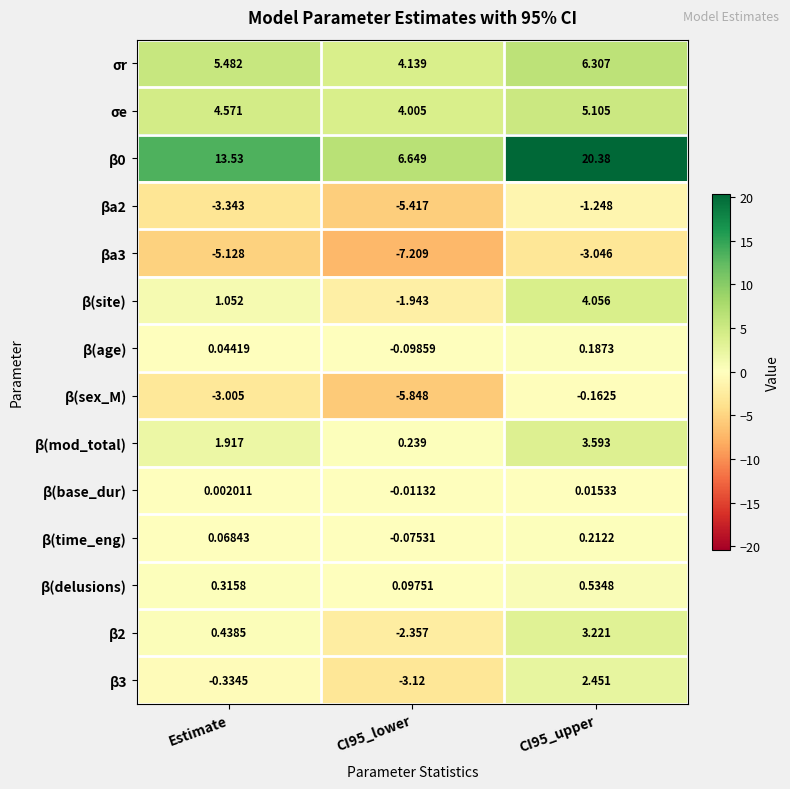

At which label is β0 closest to 13?

Estimate